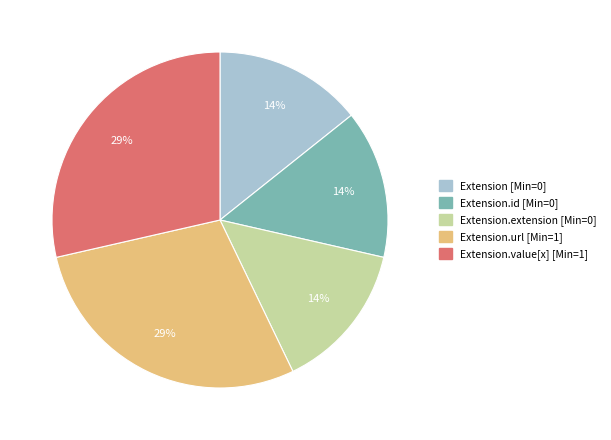

Is there any slice that represents more than half of the pie?

No